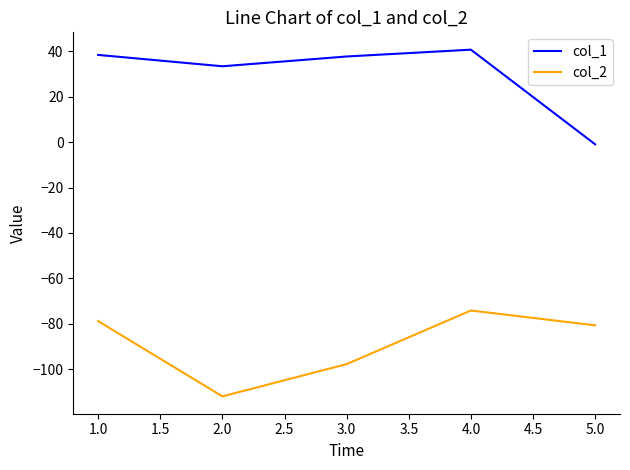

Rank the series by their average value, from highest to lowest.

col_1, col_2